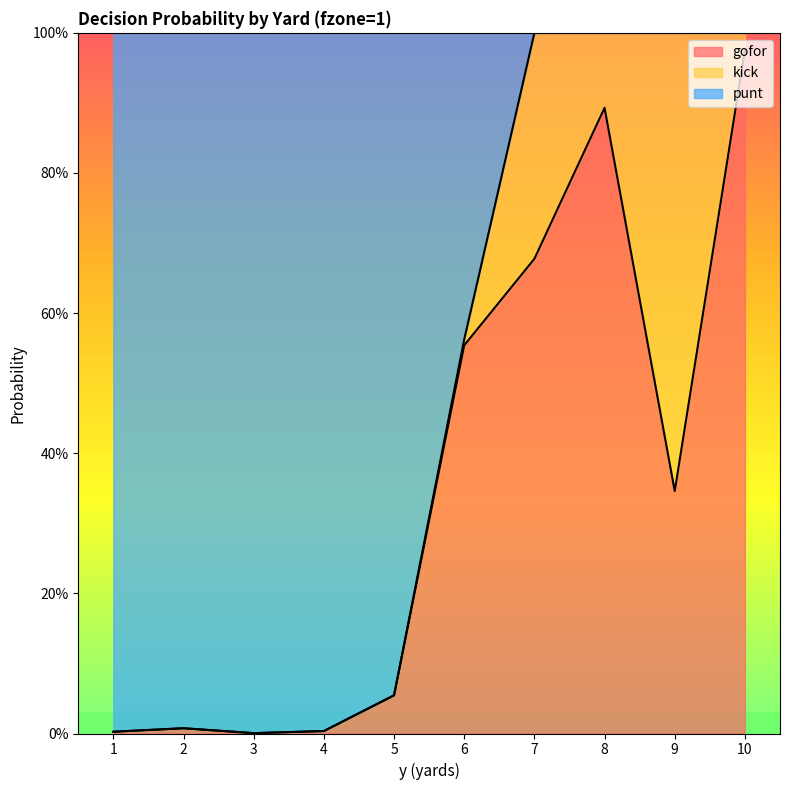

At which category is the sum across all series the highest?

10